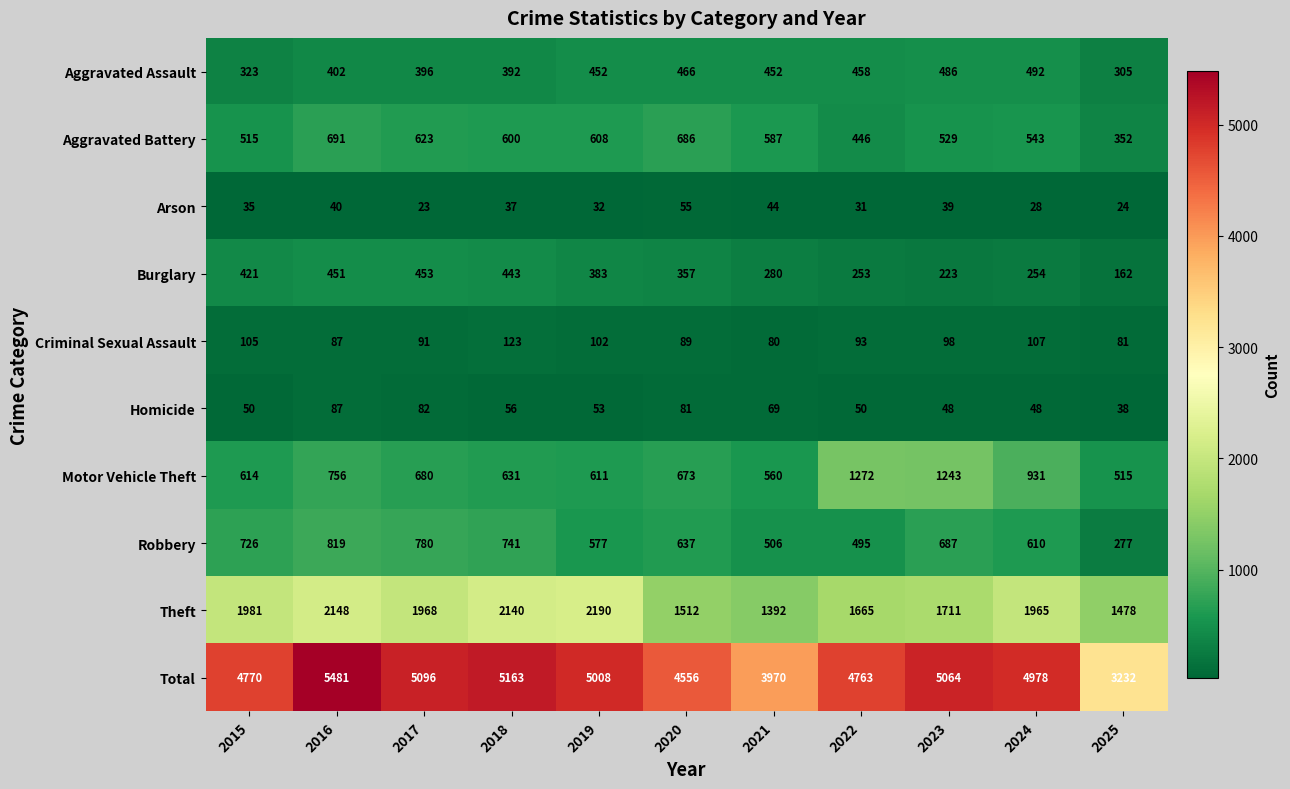

The Theft series shows 3302 at 2019. True or false?

False